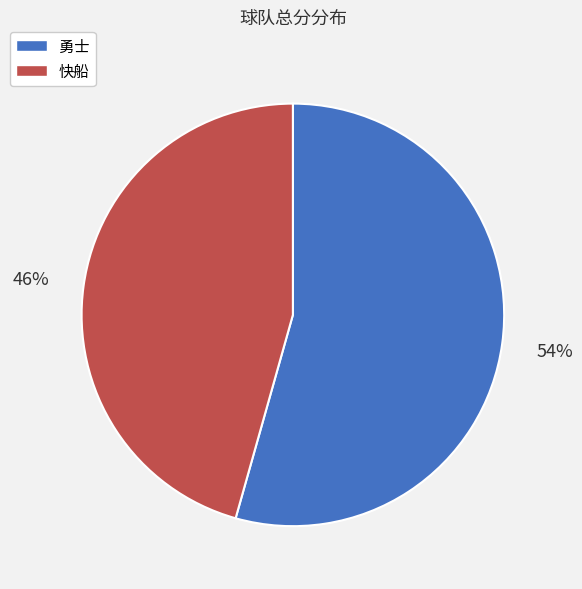

What percentage is the 快船 slice, to the nearest percent?

46%